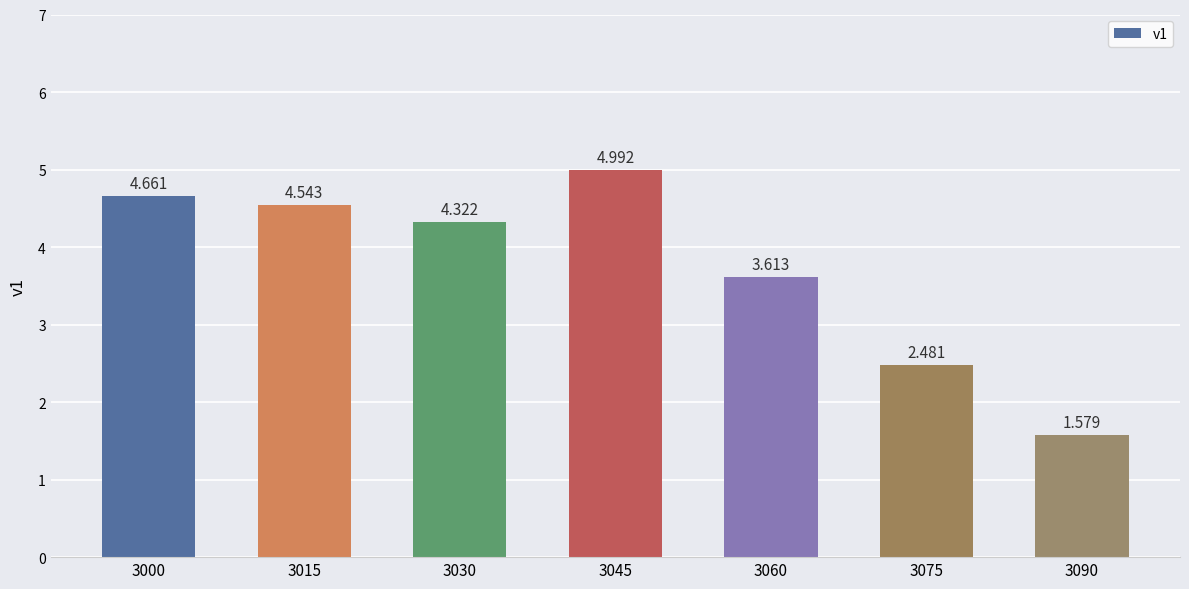

How many bars are there in total?

7